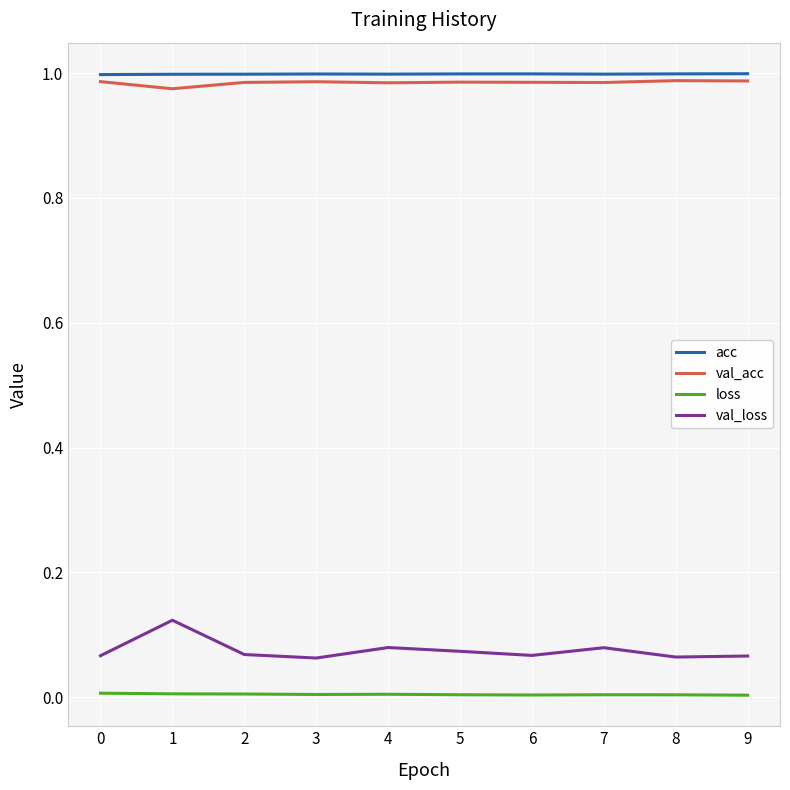

Is the value of acc at 0 greater than the value of val_loss at 2?

Yes